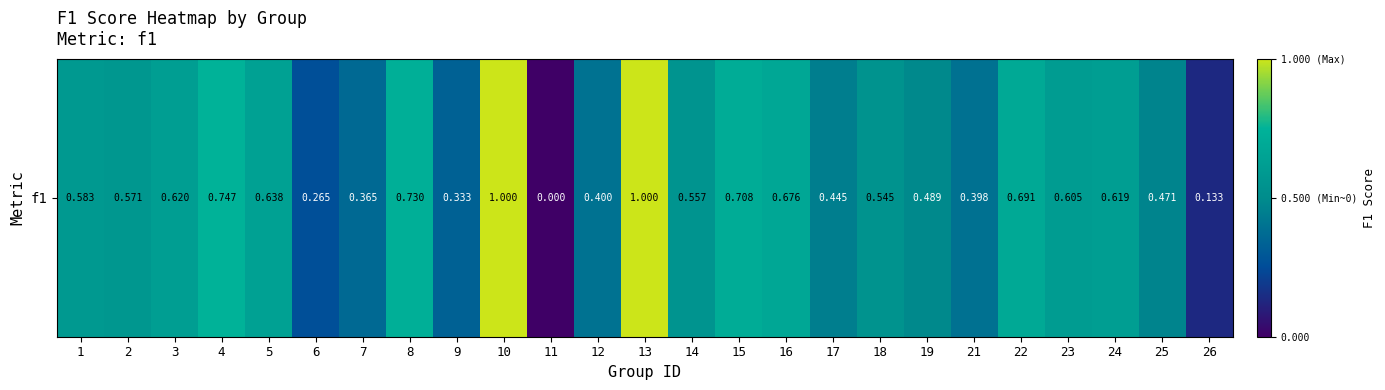

Rank the categories by value from highest to lowest.

10, 13, 4, 8, 15, 22, 16, 5, 3, 24, 23, 1, 2, 14, 18, 19, 25, 17, 12, 21, 7, 9, 6, 26, 11